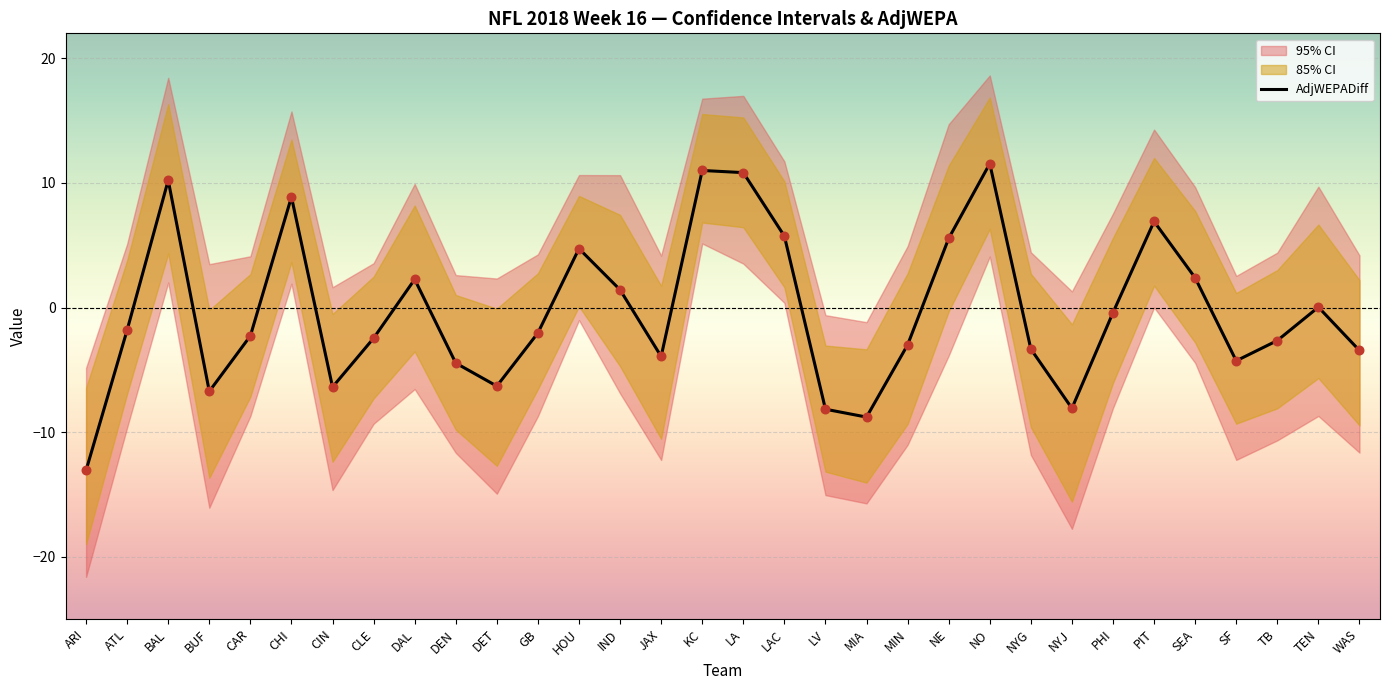

What is the ratio of the value at BAL to the value at HOU?

2.2